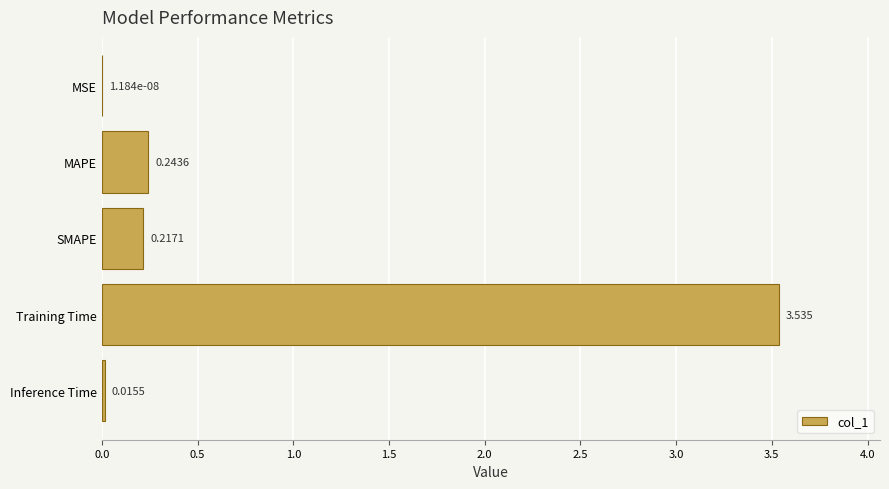

Which category has the highest value across all series?

Training Time